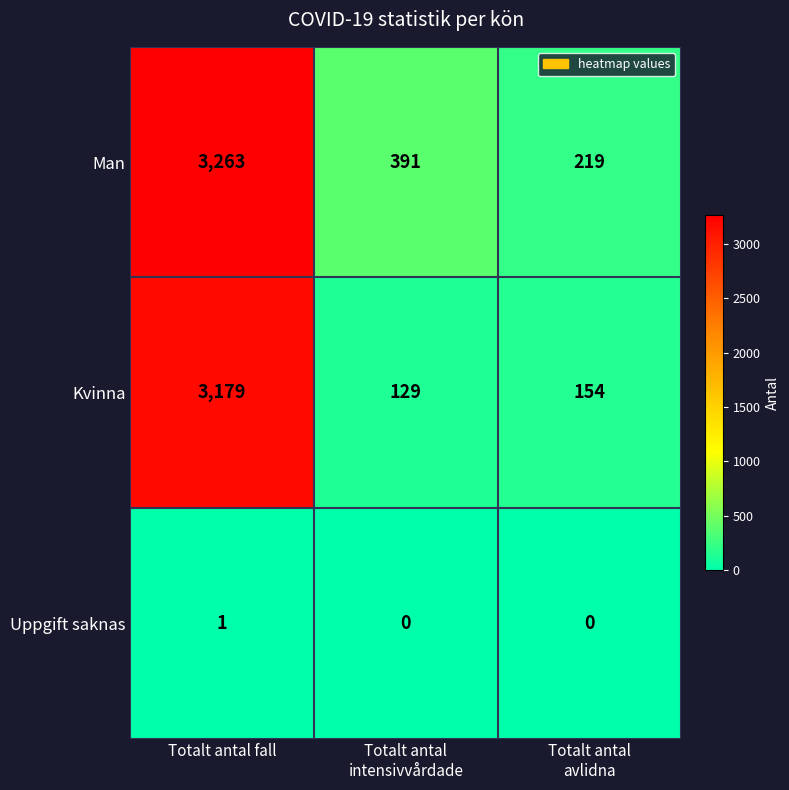

Count the number of data series in this chart.

3